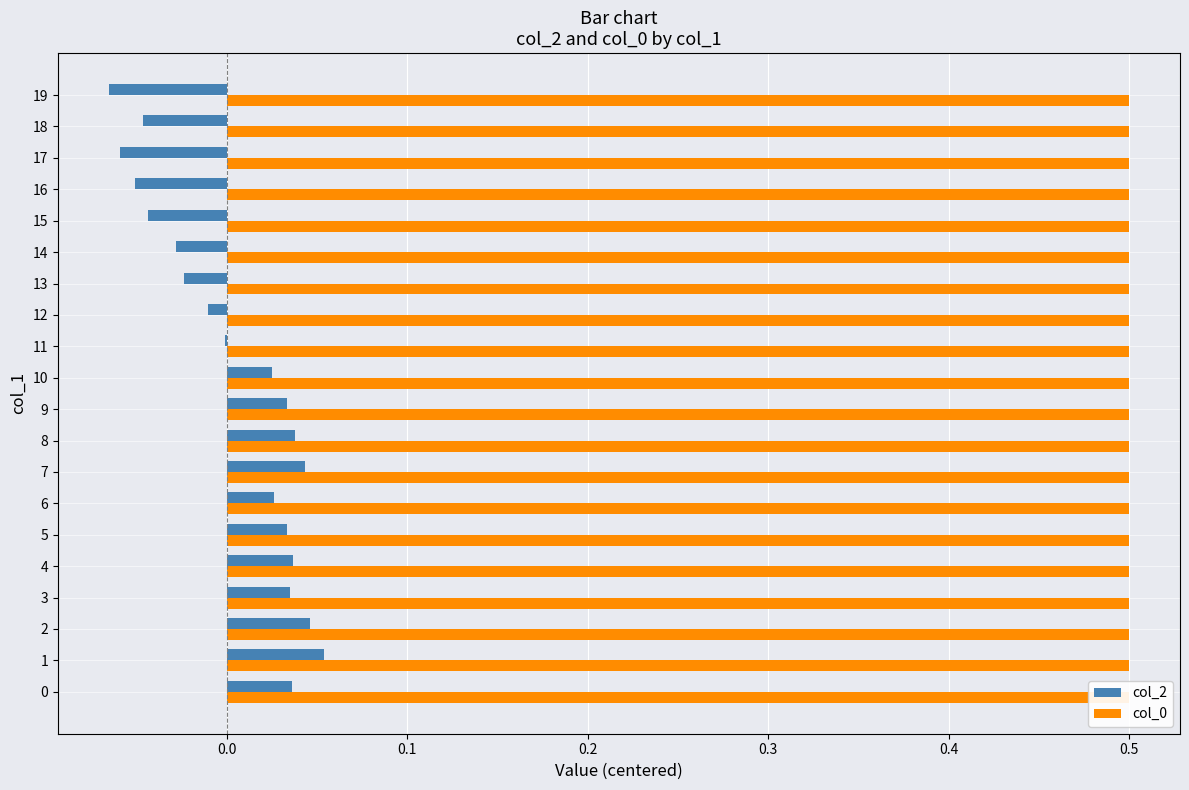

What is the highest value of the col_2 series?

0.1